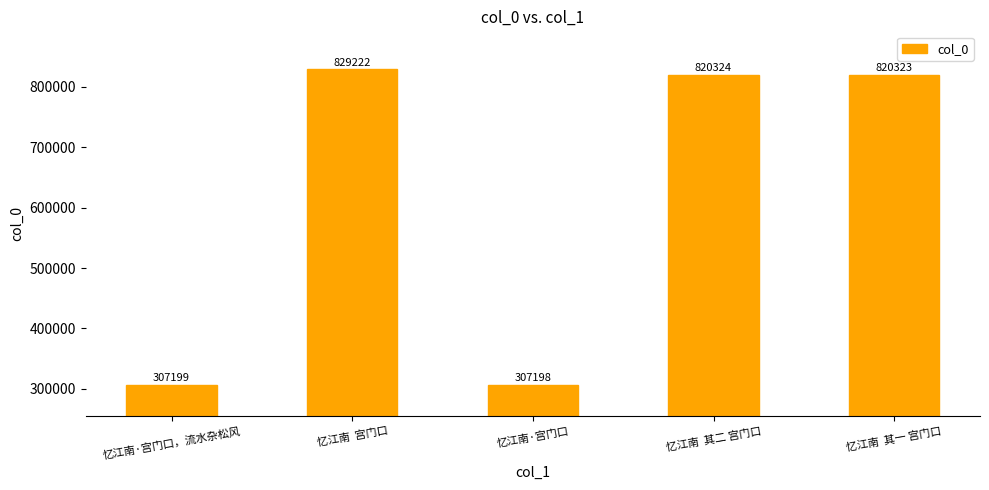

What is the average value?

616853